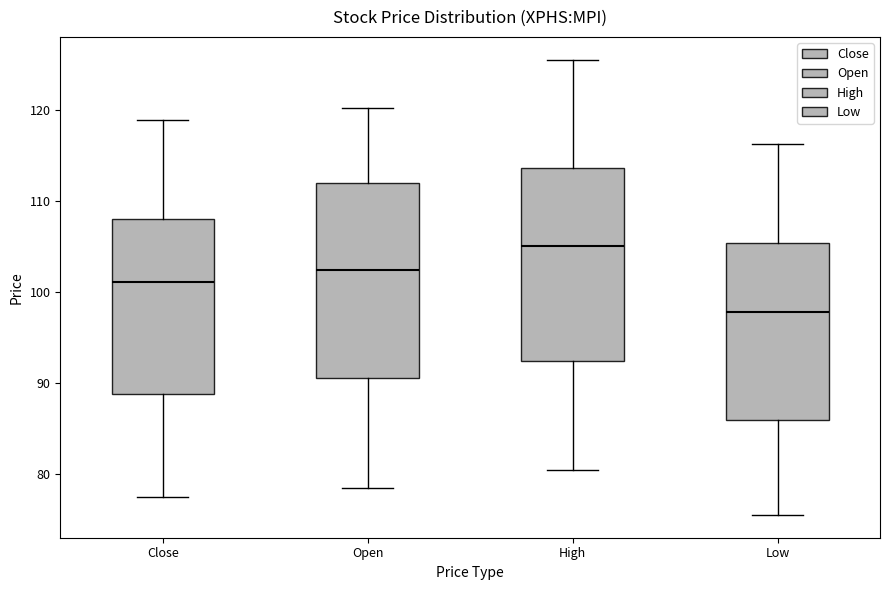

Reading left to right, transcribe this box plot: for each box, give where its median line is, the range the box spans, and where its two whiskers end, as read against the y-axis. The values are not printed on the chart, so give them approximately, as read against the axis.

Close: median 101, box 89 to 108, whiskers 78 to 119
Open: median 102, box 91 to 112, whiskers 78 to 120
High: median 105, box 92 to 114, whiskers 80 to 126
Low: median 98, box 86 to 105, whiskers 76 to 116